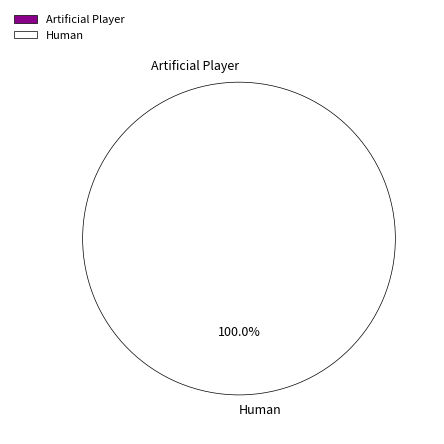

True or false: Human accounts for 100% of the total.

True